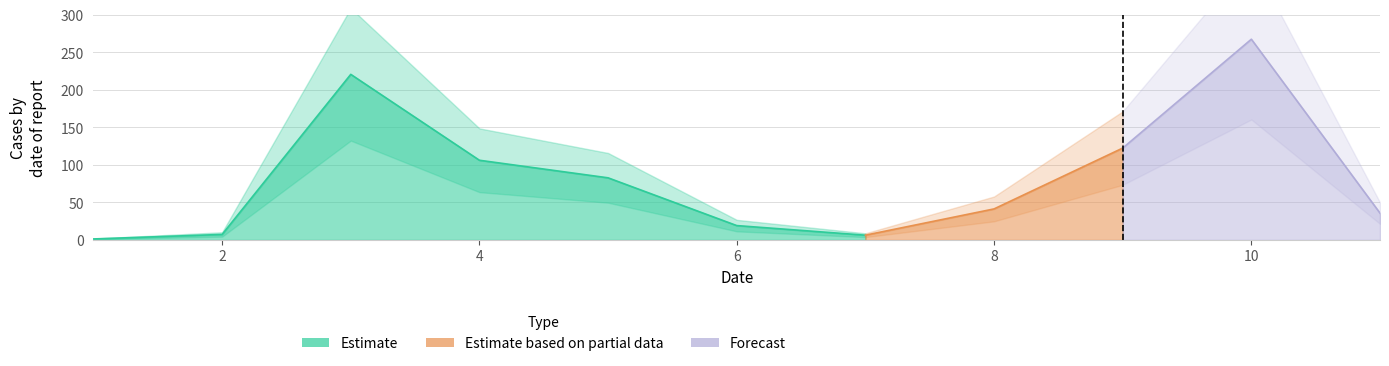

At which category does the chart reach its minimum across all series?

1